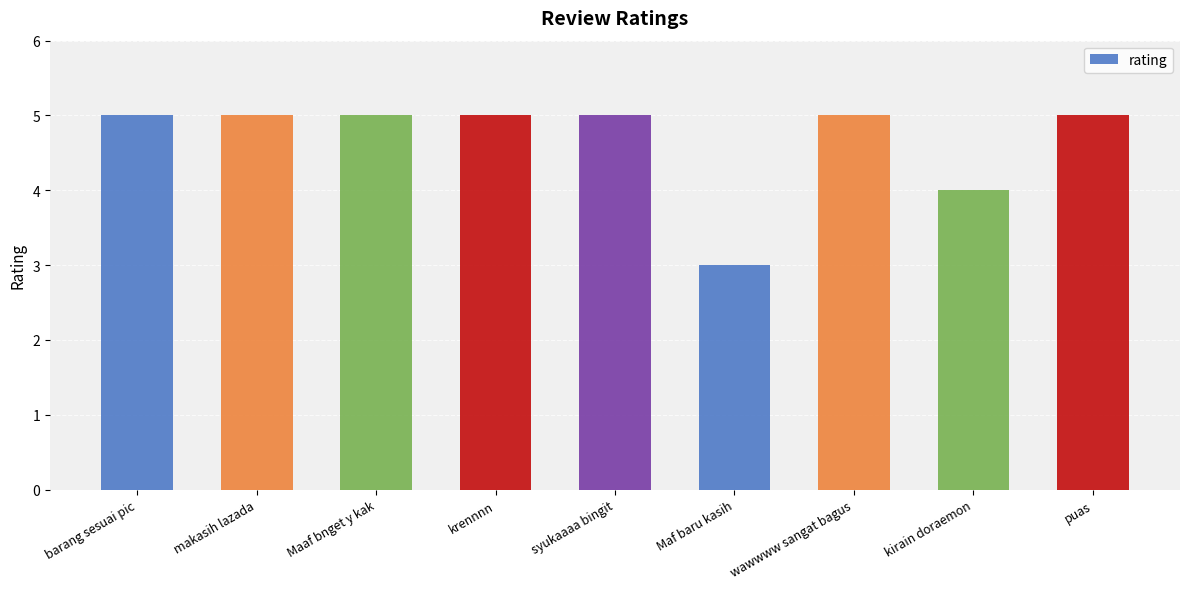

The chart shows a value of 3 at puas. True or false?

False